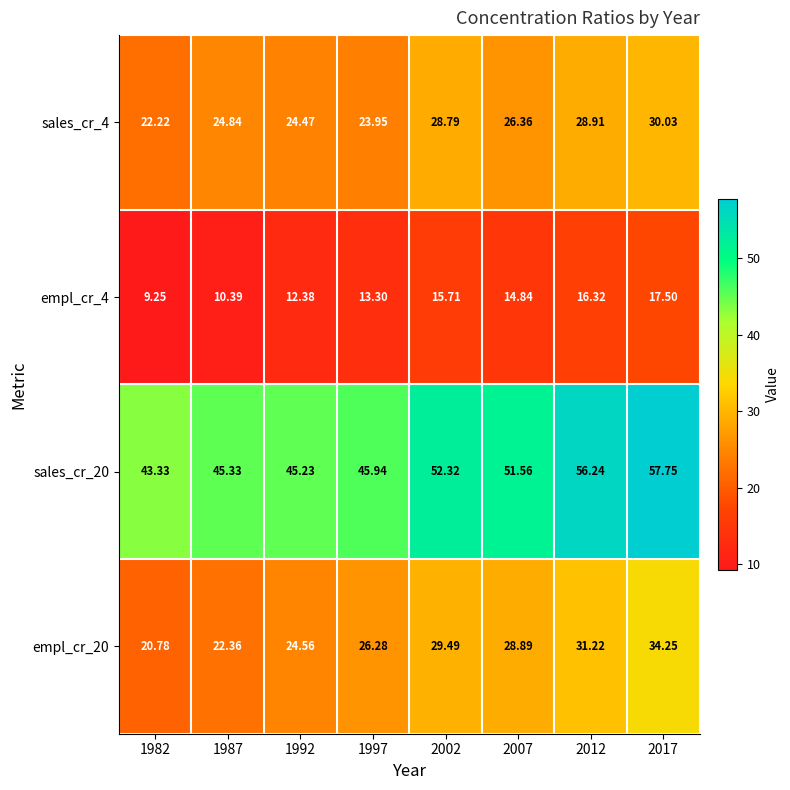

Is the value of empl_cr_20 at 1997 greater than the value of sales_cr_20 at 2007?

No